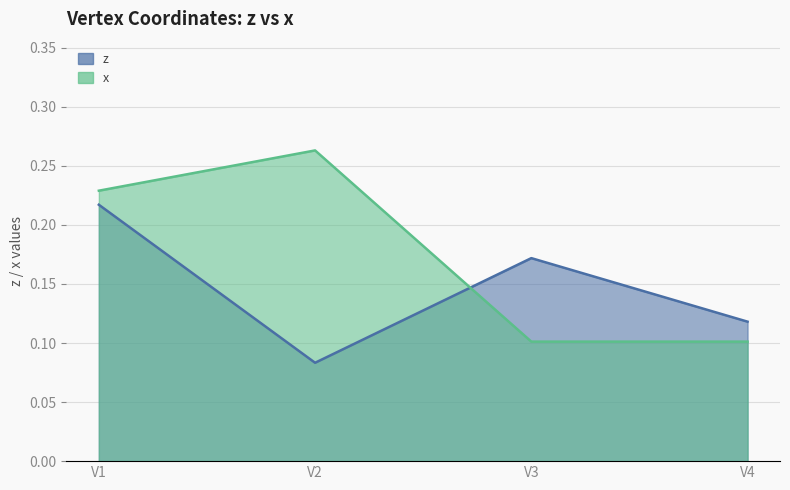

List the labels in order of z value, smallest first.

V2, V4, V3, V1